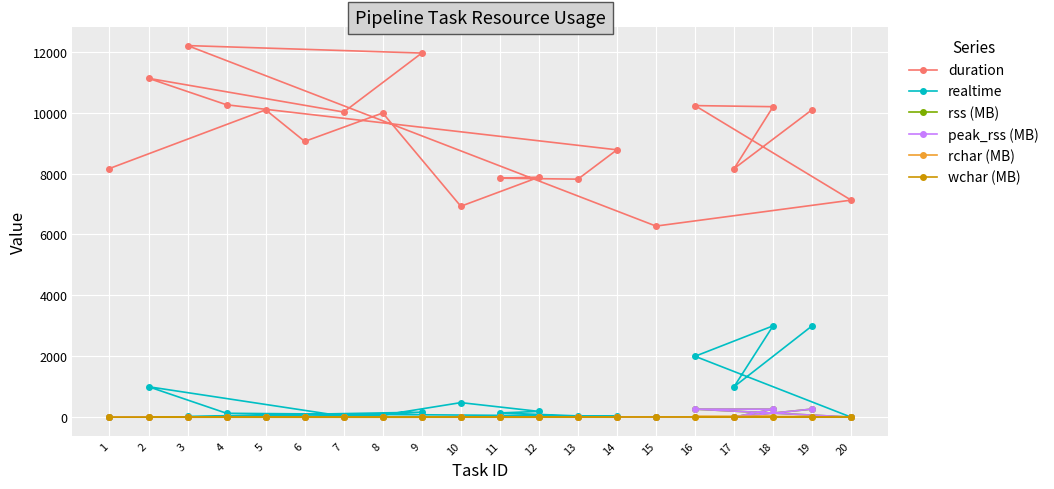

How many distinct data groups are displayed?

6